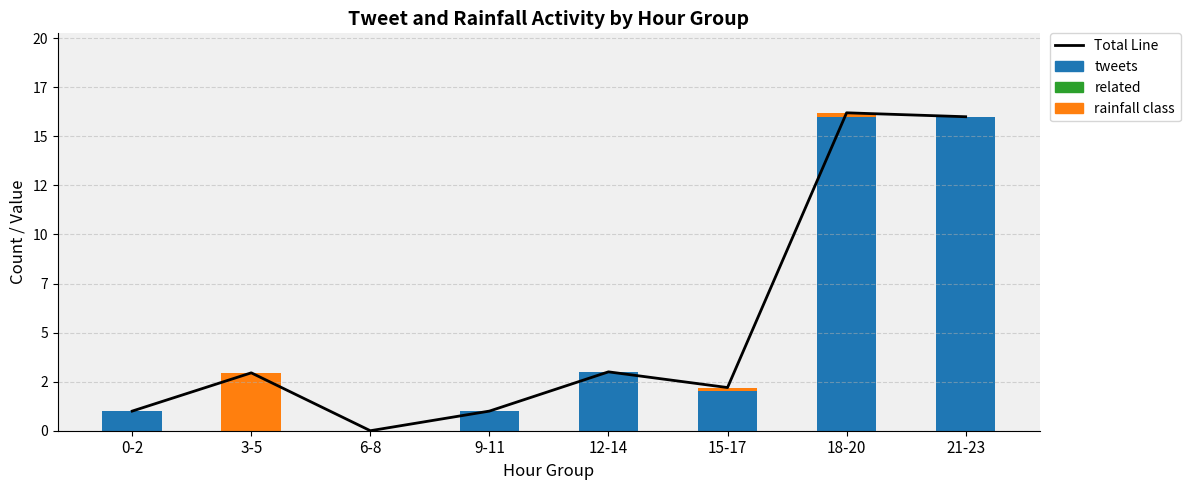

Which series changed the most between 6-8 and 21-23?

Total Line